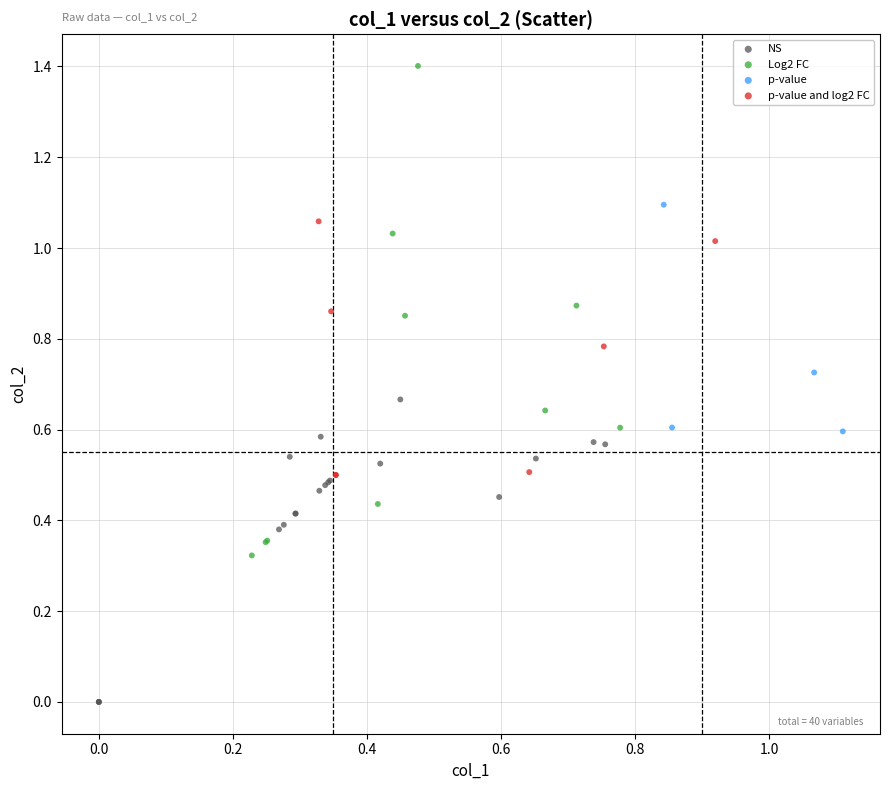

Which series has the largest Y range (max minus min)?

Log2 FC